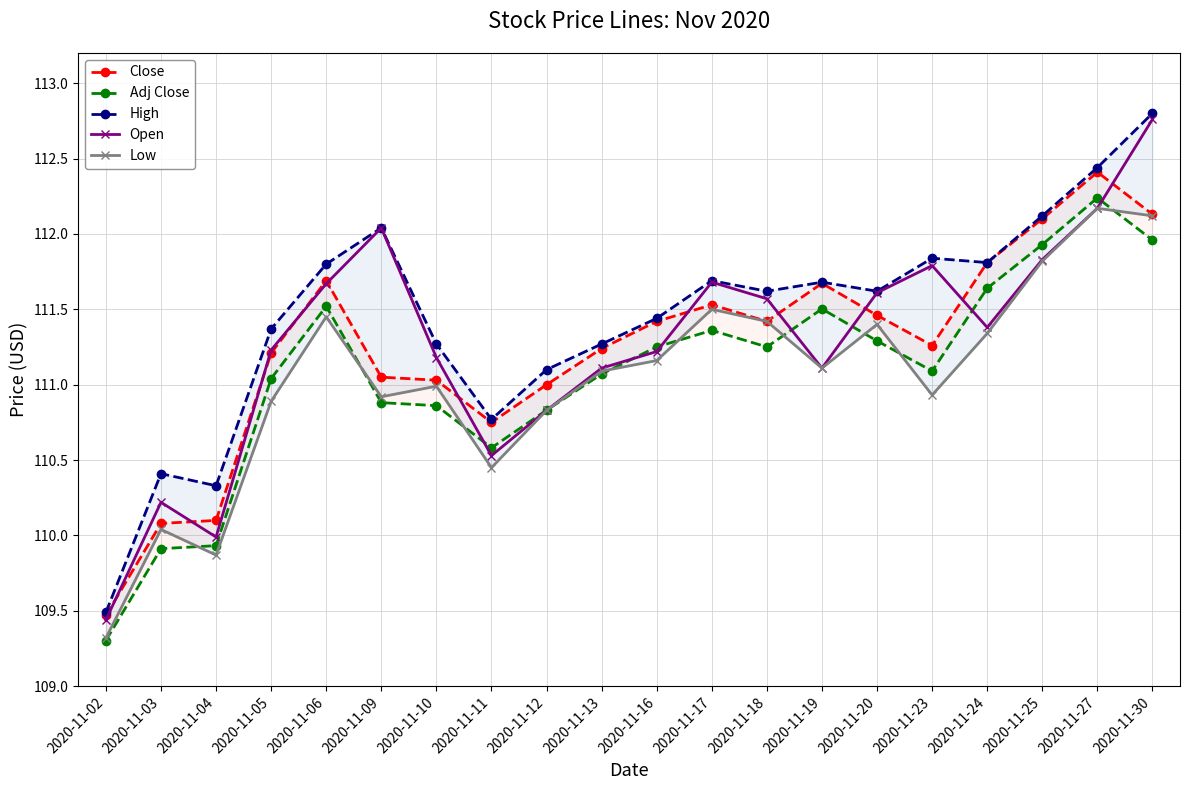

Reading left to right, extract all data points from this chart.

Close: 2020-11-02=109.5	2020-11-03=110.1	2020-11-04=110.1	2020-11-05=111.2	2020-11-06=111.7	2020-11-09=111.0	2020-11-10=111.0	2020-11-11=110.8	2020-11-12=111.0	2020-11-13=111.2	2020-11-16=111.4	2020-11-17=111.5	2020-11-18=111.4	2020-11-19=111.7	2020-11-20=111.5	2020-11-23=111.3	2020-11-24=111.8	2020-11-25=112.1	2020-11-27=112.4	2020-11-30=112.1
Adj Close: 2020-11-02=109.3	2020-11-03=109.9	2020-11-04=109.9	2020-11-05=111.0	2020-11-06=111.5	2020-11-09=110.9	2020-11-10=110.9	2020-11-11=110.6	2020-11-12=110.8	2020-11-13=111.1	2020-11-16=111.3	2020-11-17=111.4	2020-11-18=111.3	2020-11-19=111.5	2020-11-20=111.3	2020-11-23=111.1	2020-11-24=111.6	2020-11-25=111.9	2020-11-27=112.2	2020-11-30=112.0
High: 2020-11-02=109.5	2020-11-03=110.4	2020-11-04=110.3	2020-11-05=111.4	2020-11-06=111.8	2020-11-09=112.0	2020-11-10=111.3	2020-11-11=110.8	2020-11-12=111.1	2020-11-13=111.3	2020-11-16=111.4	2020-11-17=111.7	2020-11-18=111.6	2020-11-19=111.7	2020-11-20=111.6	2020-11-23=111.8	2020-11-24=111.8	2020-11-25=112.1	2020-11-27=112.4	2020-11-30=112.8
Open: 2020-11-02=109.4	2020-11-03=110.2	2020-11-04=110.0	2020-11-05=111.2	2020-11-06=111.7	2020-11-09=112.0	2020-11-10=111.2	2020-11-11=110.5	2020-11-12=110.8	2020-11-13=111.1	2020-11-16=111.2	2020-11-17=111.7	2020-11-18=111.6	2020-11-19=111.1	2020-11-20=111.6	2020-11-23=111.8	2020-11-24=111.4	2020-11-25=111.8	2020-11-27=112.2	2020-11-30=112.8
Low: 2020-11-02=109.3	2020-11-03=110.0	2020-11-04=109.9	2020-11-05=110.9	2020-11-06=111.5	2020-11-09=110.9	2020-11-10=111.0	2020-11-11=110.5	2020-11-12=110.8	2020-11-13=111.1	2020-11-16=111.2	2020-11-17=111.5	2020-11-18=111.4	2020-11-19=111.1	2020-11-20=111.4	2020-11-23=110.9	2020-11-24=111.3	2020-11-25=111.8	2020-11-27=112.2	2020-11-30=112.1